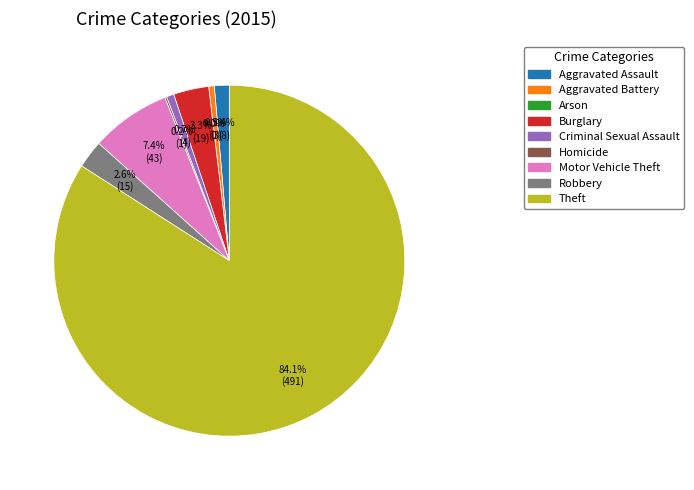

To the nearest percent, what is the difference between the Aggravated Battery and Burglary slice percentages?

3%